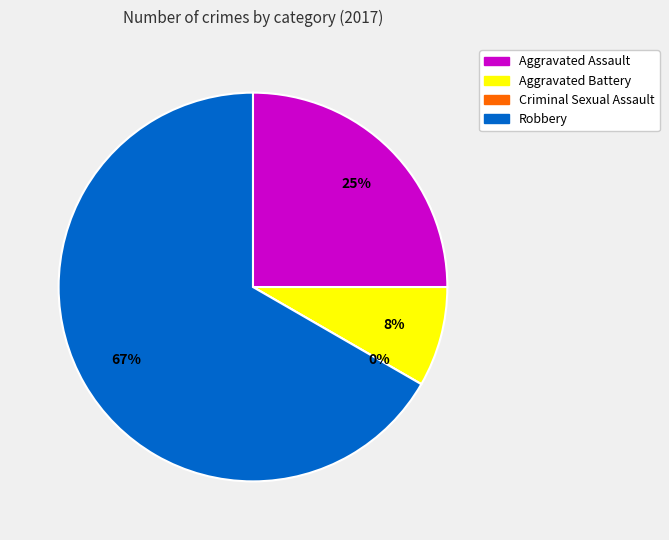

What is the majority slice?

Robbery